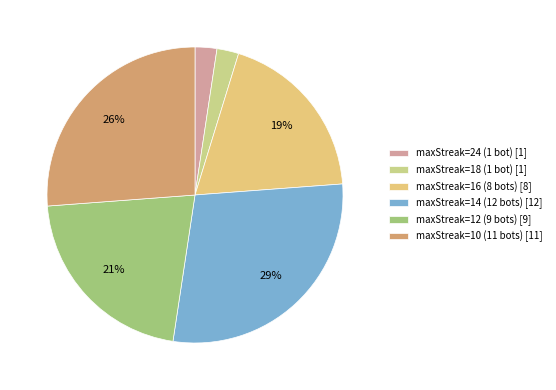

How many slices are in this pie chart?

6